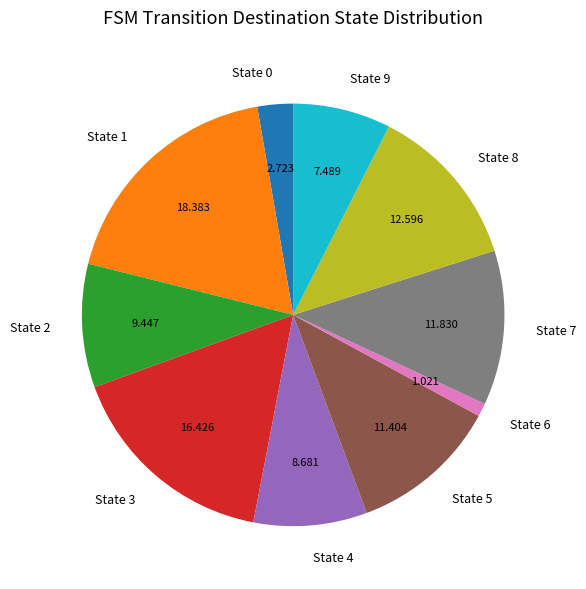

What is the largest slice in the pie chart?

State 1